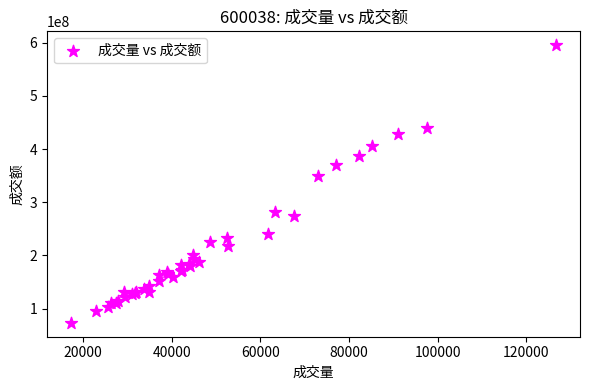

What Y value in the scatter plot is closest to 334267759?

348898608